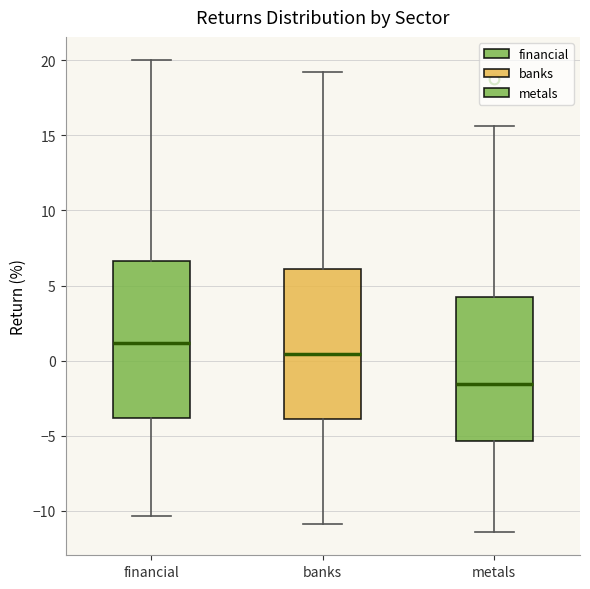

Reading left to right, read every box against the y-axis: the position of its median line, the range the box covers, and the ends of its whiskers. The values are not printed on the chart, so give them approximately, as read against the axis.

financial: median 1.0, box -4.0 to 6.5, whiskers -10.5 to 20.0
banks: median 0.5, box -4.0 to 6.0, whiskers -11.0 to 19.0
metals: median -1.5, box -5.5 to 4.5, whiskers -11.5 to 15.5